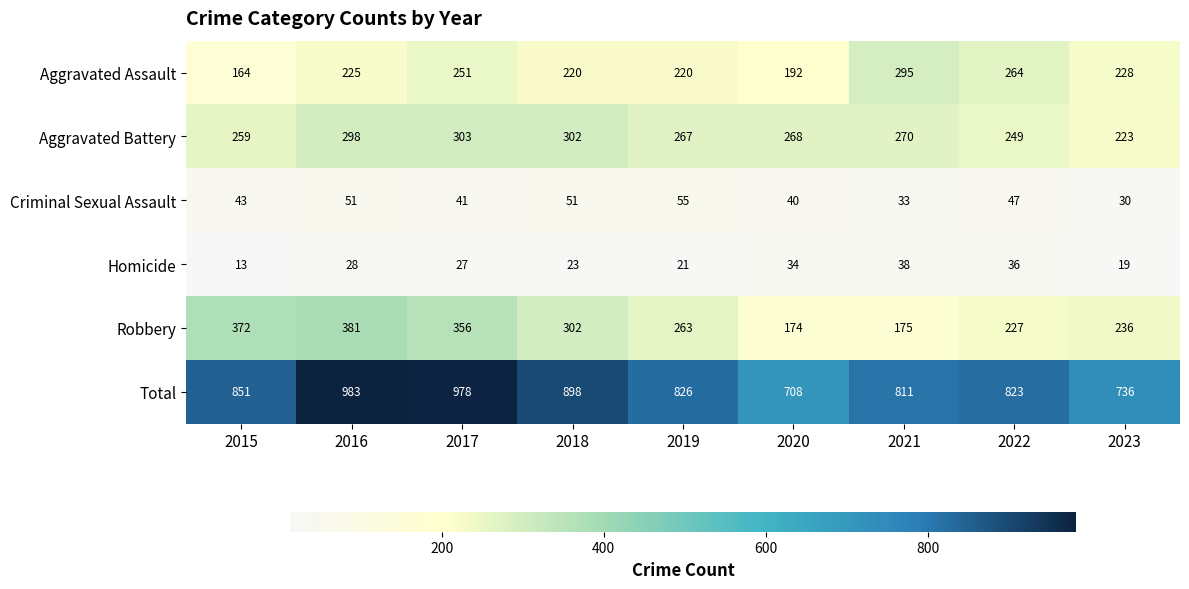

The Aggravated Battery series shows 259 at 2015. True or false?

True